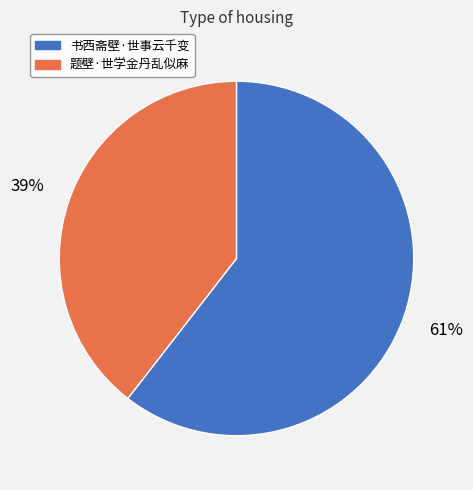

To the nearest percent, what percentage of the pie is 题壁·世学金丹乱似麻?

39%